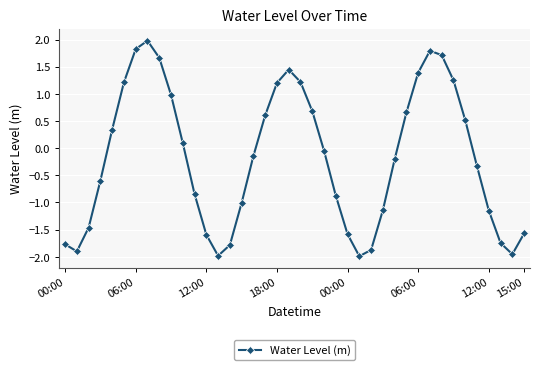

What is the average value?

-0.2